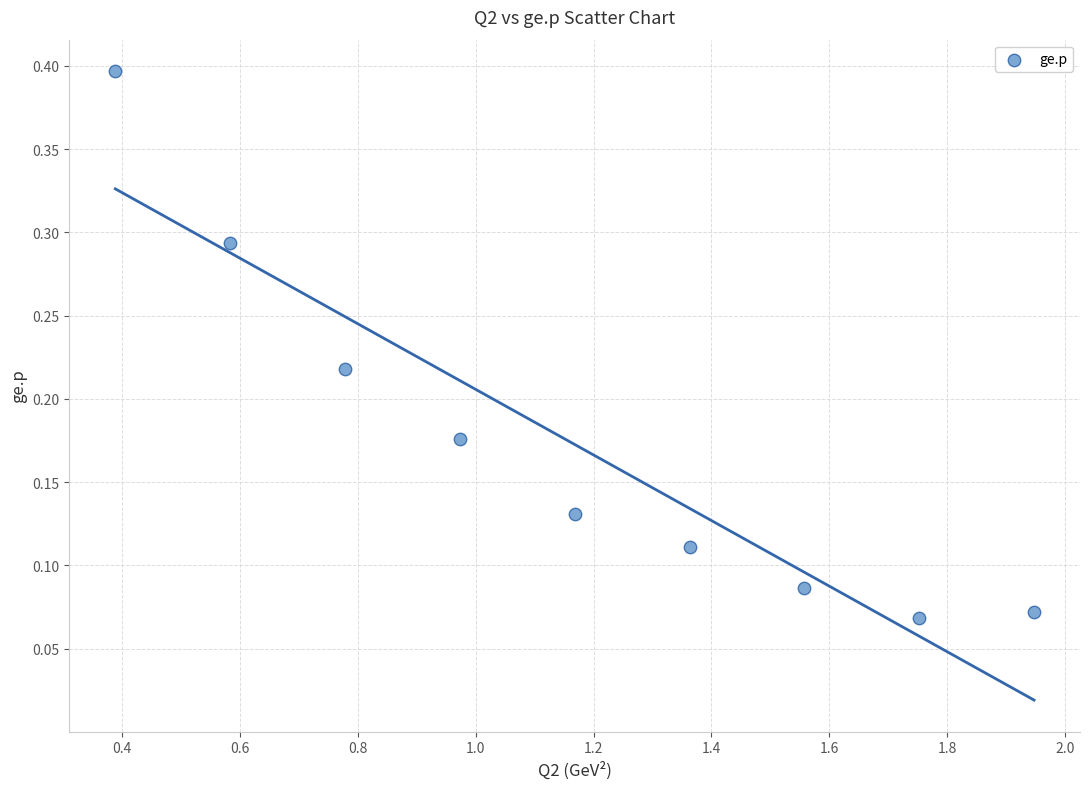

What is the range of X values (max minus min)?

1.6